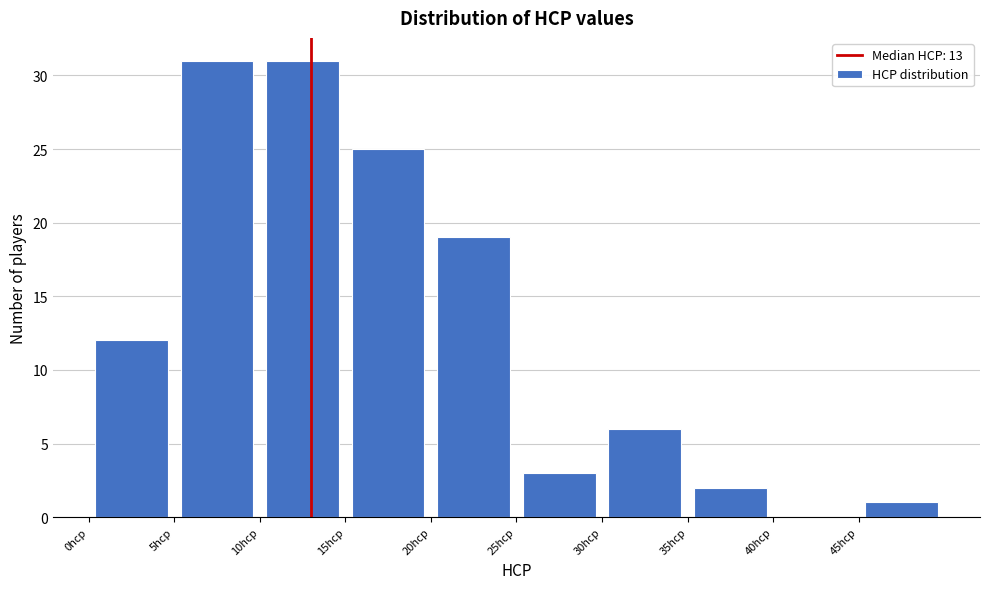

Reading left to right, list every bar in this chart as the range it spans on the x-axis followed by its height. The values are not printed on the chart, so give them approximately, as read against the axis.

0 to 5: 12
5 to 10: 31
10 to 15: 31
15 to 20: 25
20 to 25: 19
25 to 30: 3
30 to 35: 6
35 to 40: 2
40 to 45: 0
45 to 50: 1